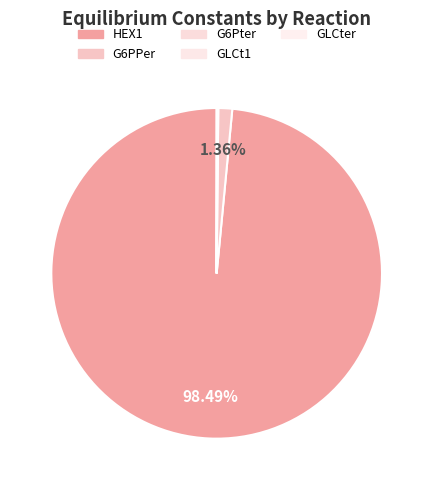

How many segments does this pie chart have?

5